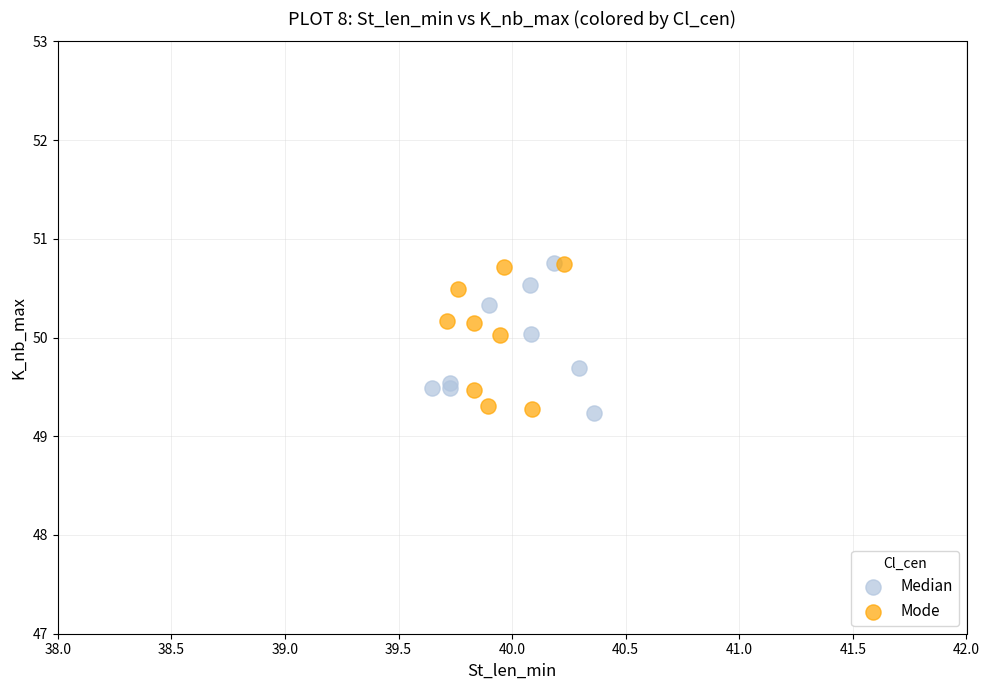

What are all the series names shown in the legend?

Median, Mode